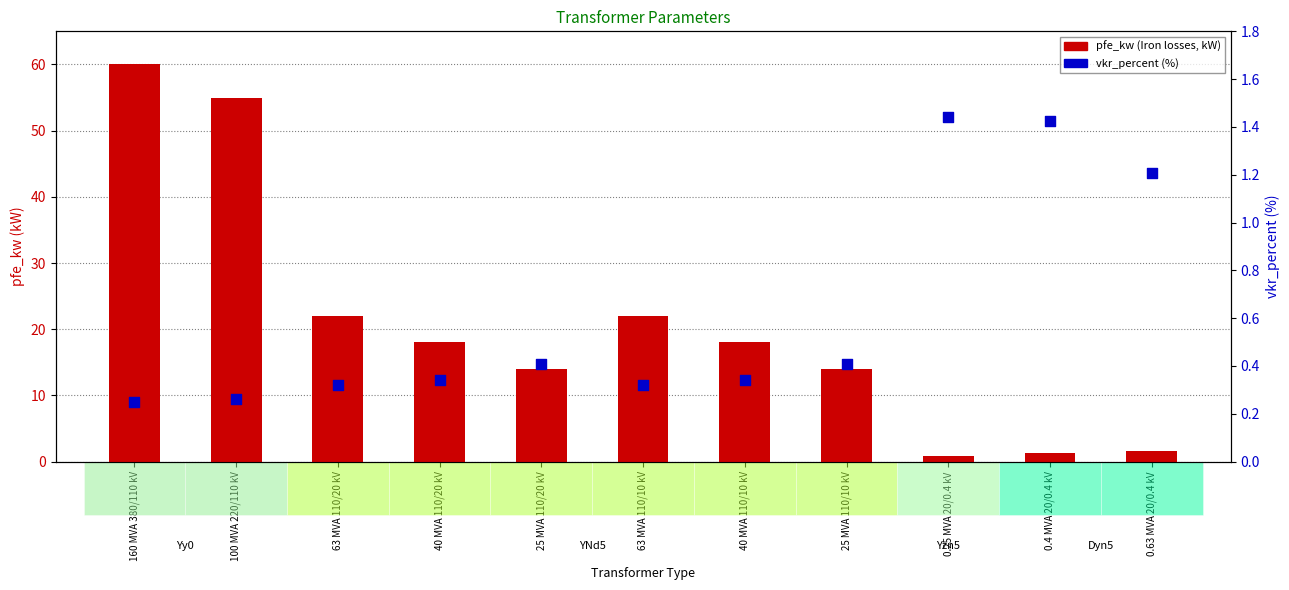

Which series contains the highest Y value?

pfe_kw (Iron losses, kW)